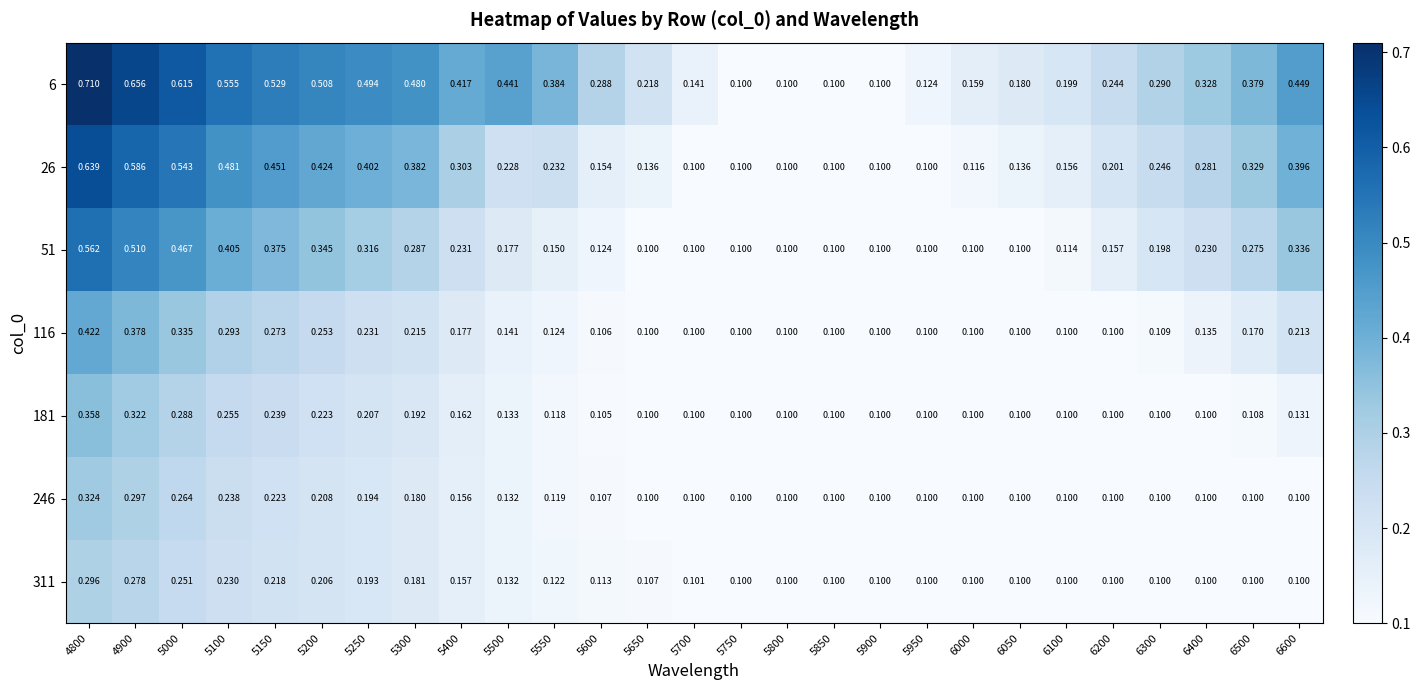

Is the value of 246 at 5100 greater than the value of 26 at 4800?

No